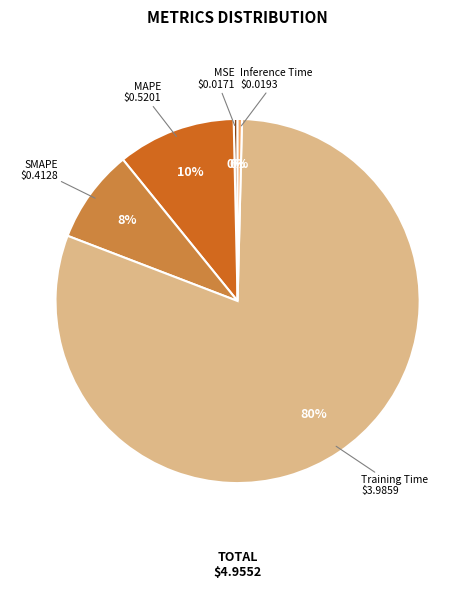

Do SMAPE and Training Time together represent more than half of the pie?

Yes